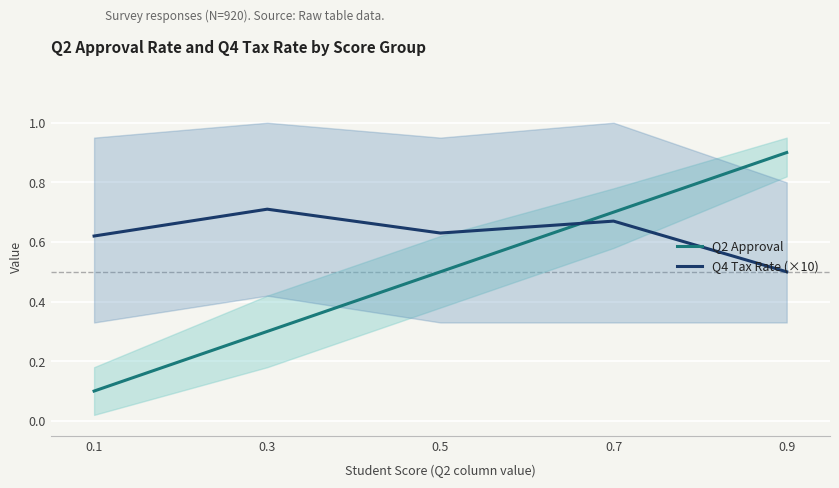

Which series has the largest total across all categories?

Q4 Tax Rate (×10)